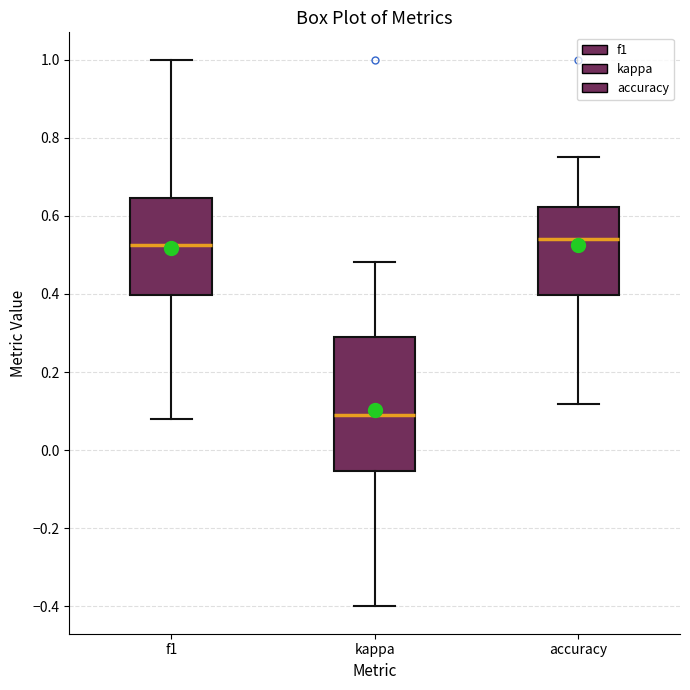

Which box is the tallest, from its lower edge to its upper edge?

kappa